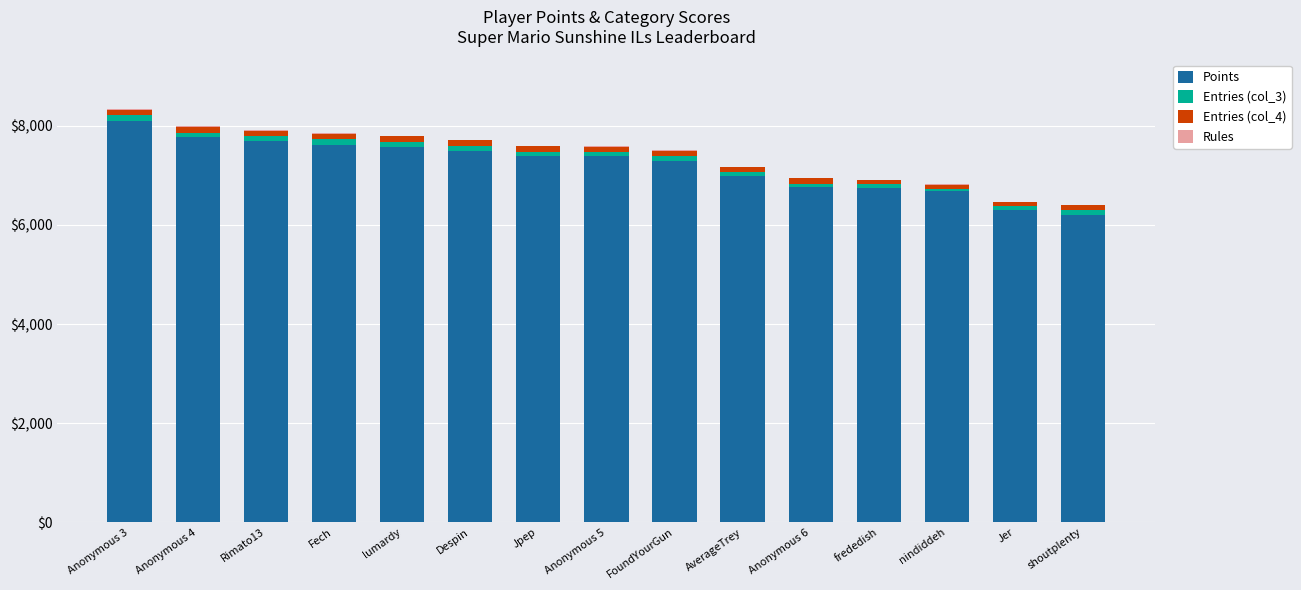

True or false: Points has a value of 10131 at Jer.

False